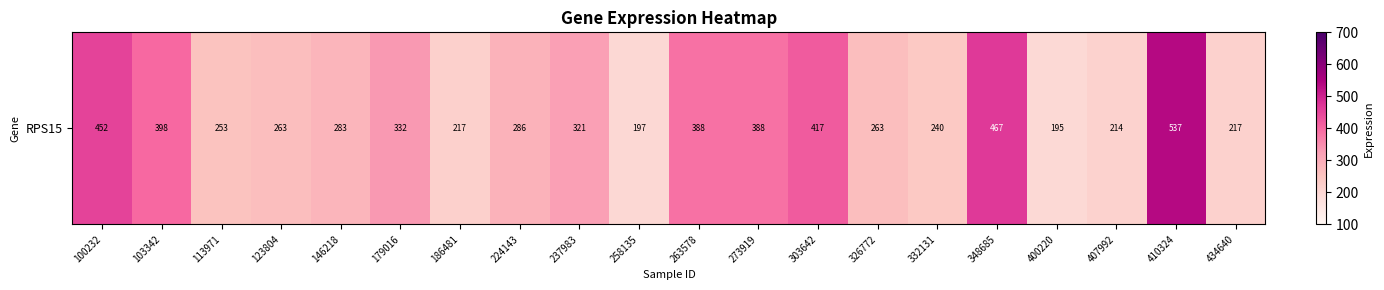

Read the value at 332131.

240.5